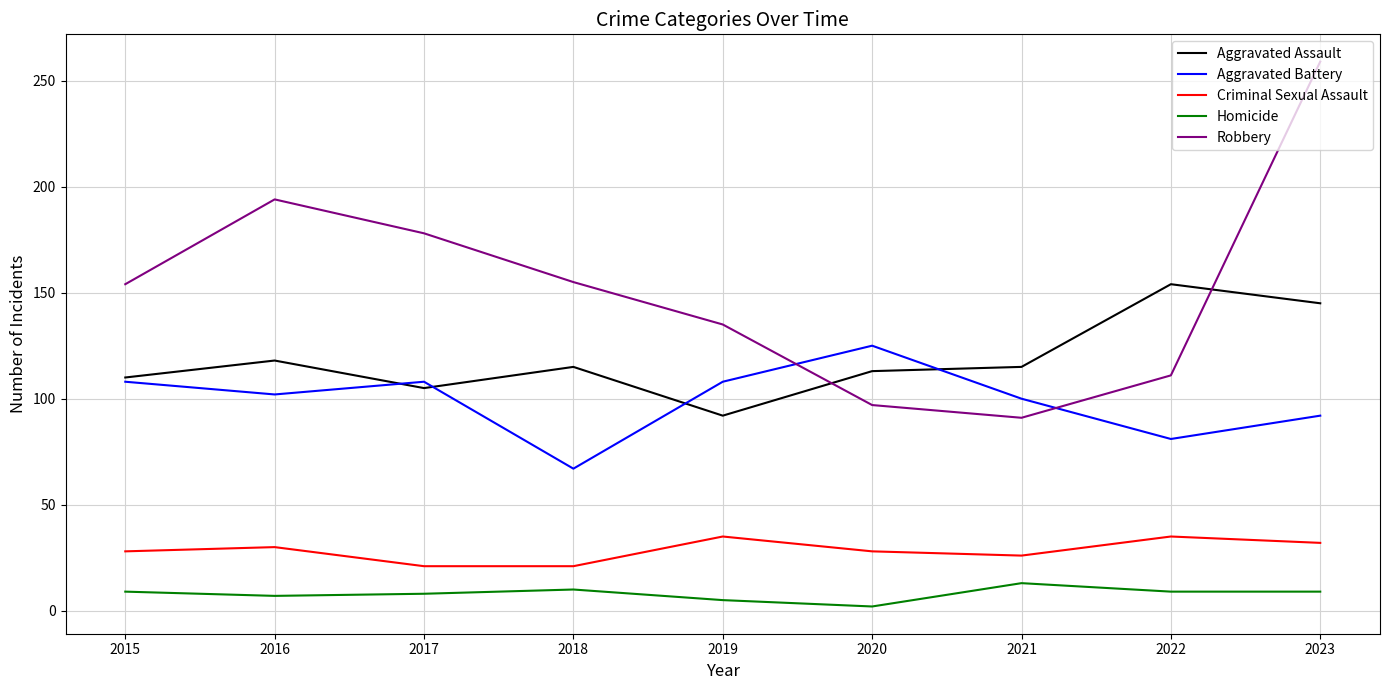

What is the highest value of the Criminal Sexual Assault series?

35